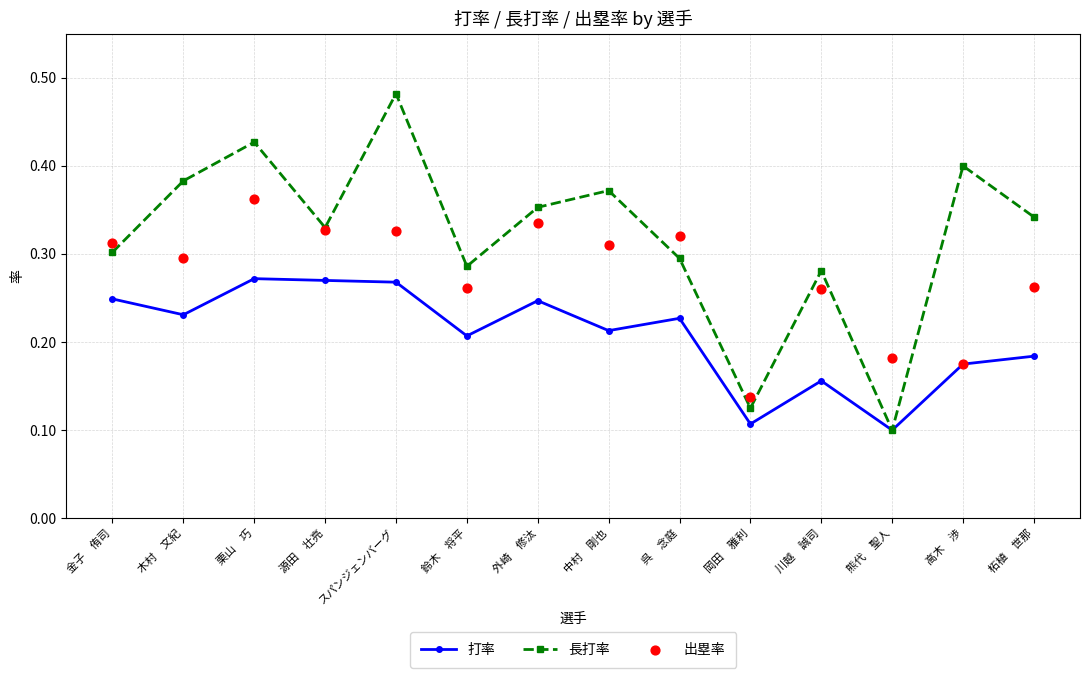

Which series contains the lowest Y value?

打率